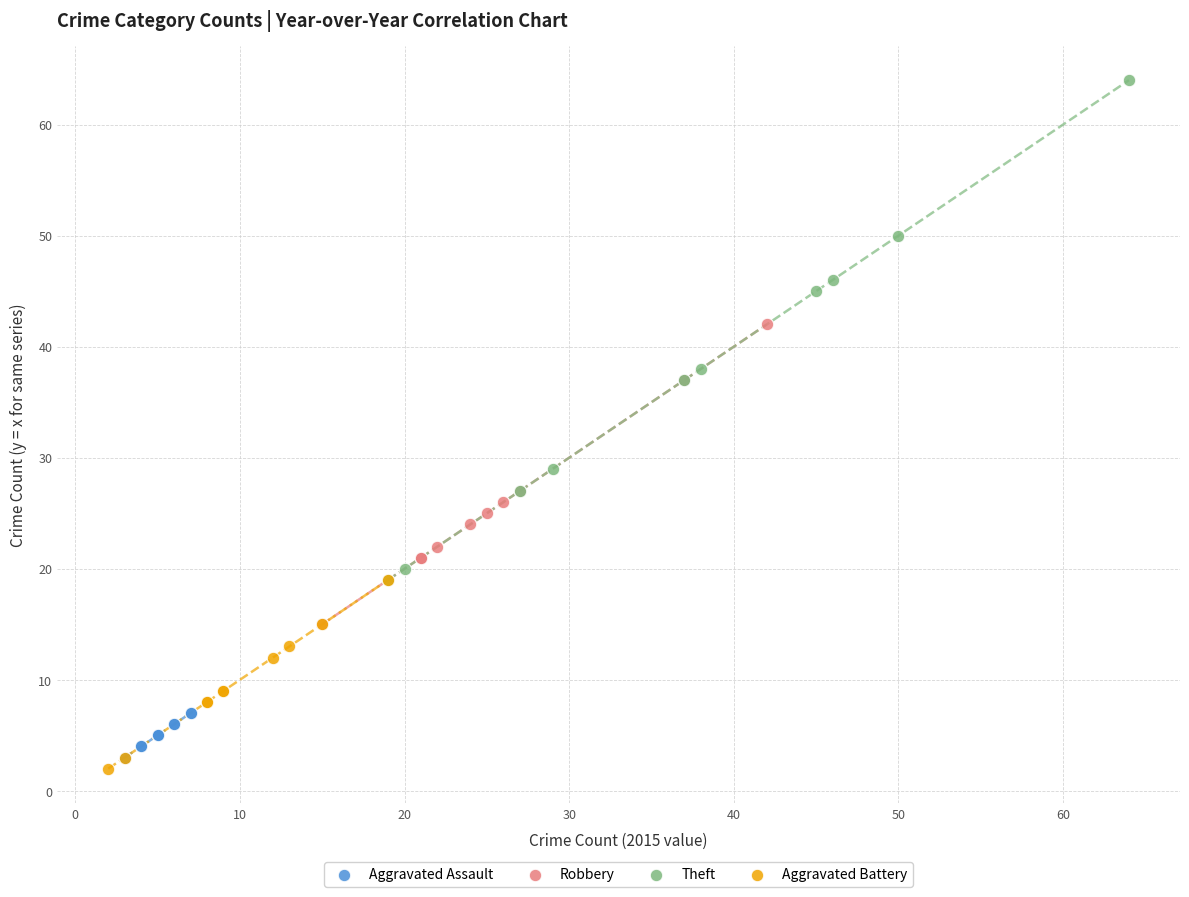

What are all the series names shown in the legend?

Aggravated Assault, Robbery, Theft, Aggravated Battery